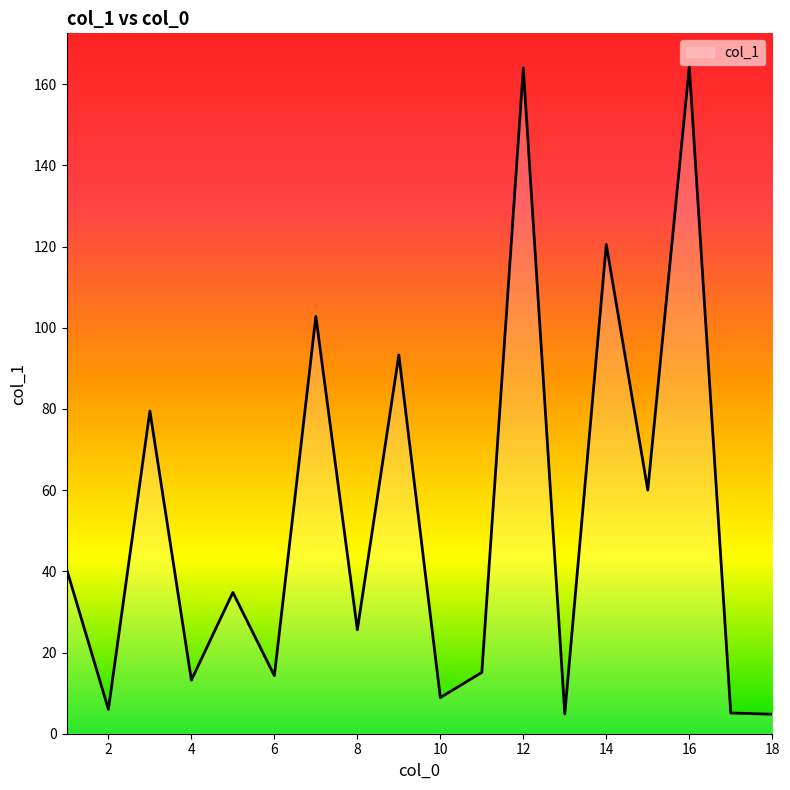

What is the maximum value shown in the chart?

164.3